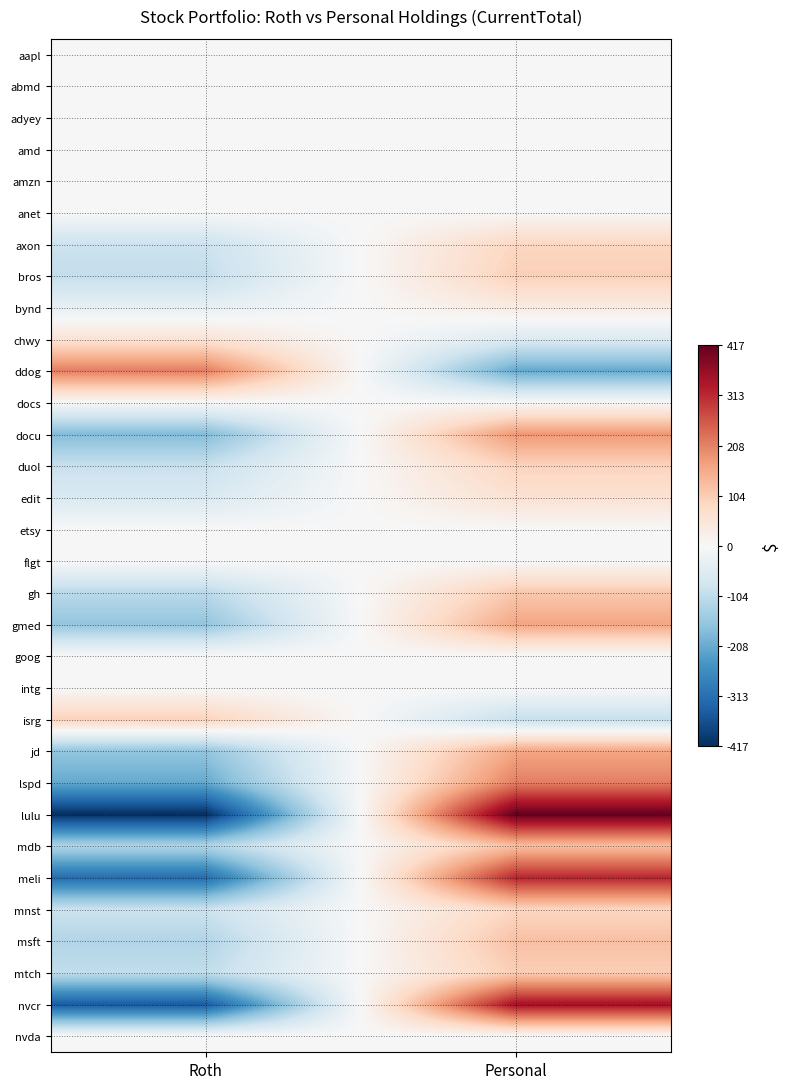

Reading right to left, extract all data points from this chart.

aapl: Personal=0.0	Roth=0.0
abmd: Personal=0.0	Roth=0.0
adyey: Personal=0.0	Roth=0.0
amd: Personal=0.0	Roth=0.0
amzn: Personal=0.0	Roth=0.0
anet: Personal=0.0	Roth=0.0
axon: Personal=87.5	Roth=-87.5
bros: Personal=100.0	Roth=-100.0
bynd: Personal=35.5	Roth=-35.5
chwy: Personal=-57.5	Roth=57.5
ddog: Personal=-214.0	Roth=214.0
docs: Personal=0.0	Roth=0.0
docu: Personal=181.5	Roth=-181.5
duol: Personal=94.5	Roth=-94.5
edit: Personal=62.0	Roth=-62.0
etsy: Personal=0.0	Roth=0.0
flgt: Personal=0.0	Roth=0.0
gh: Personal=111.5	Roth=-111.5
gmed: Personal=163.5	Roth=-163.5
goog: Personal=0.0	Roth=0.0
intg: Personal=0.0	Roth=0.0
isrg: Personal=-96.0	Roth=96.0
jd: Personal=163.0	Roth=-163.0
lspd: Personal=212.0	Roth=-212.0
lulu: Personal=417.0	Roth=-417.0
mdb: Personal=125.0	Roth=-125.0
meli: Personal=317.5	Roth=-317.5
mnst: Personal=88.0	Roth=-88.0
msft: Personal=124.0	Roth=-124.0
mtch: Personal=103.0	Roth=-103.0
nvcr: Personal=348.0	Roth=-348.0
nvda: Personal=0.0	Roth=0.0